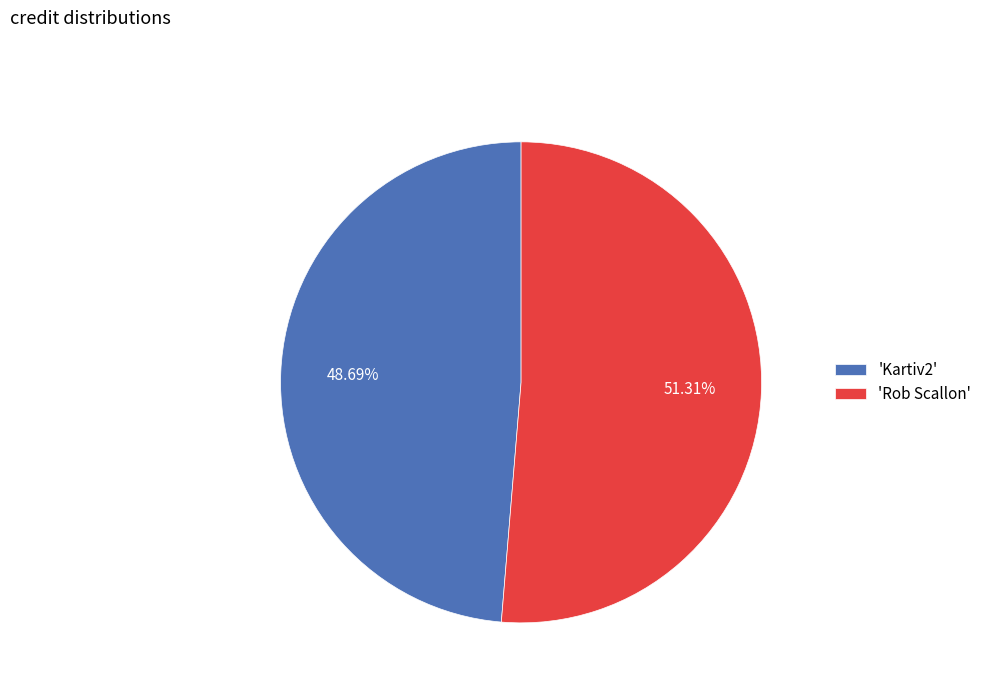

Approximately how many times larger is the value at 'Rob Scallon' compared to 'Kartiv2'?

1.1